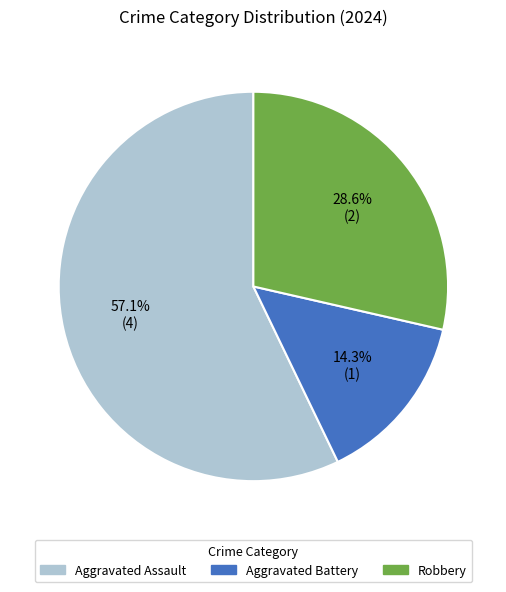

Approximately how many times larger is the value at Aggravated Assault compared to Robbery?

2.0